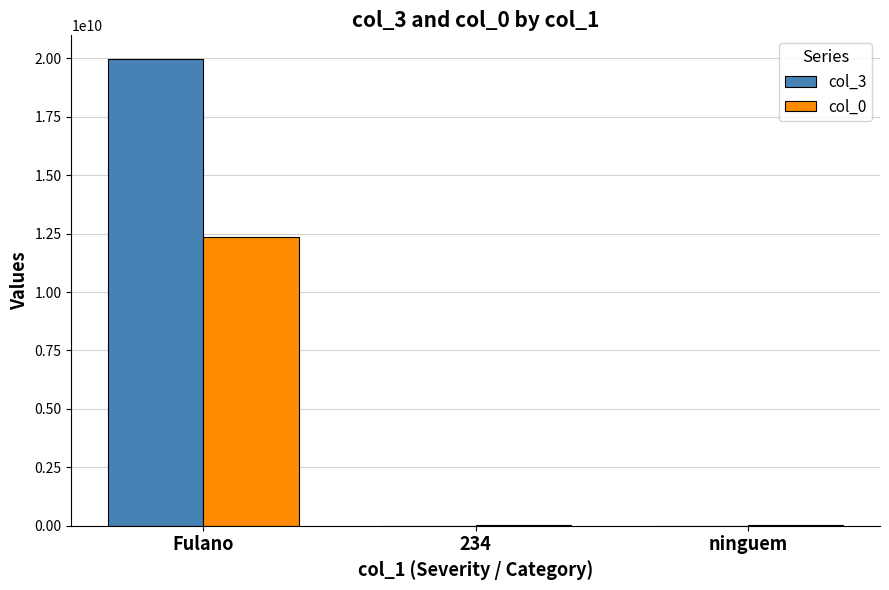

Between Fulano and ninguem, which series saw the biggest shift?

col_3